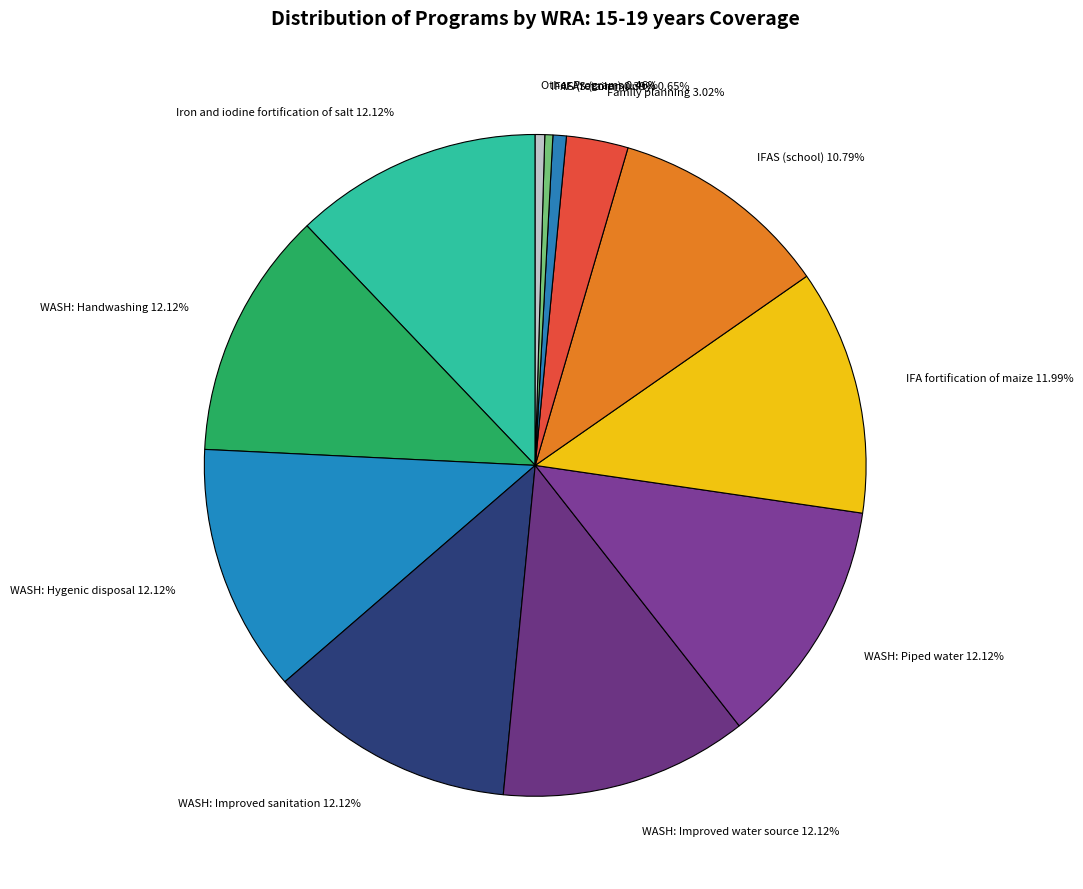

Count the number of slices in the pie.

12